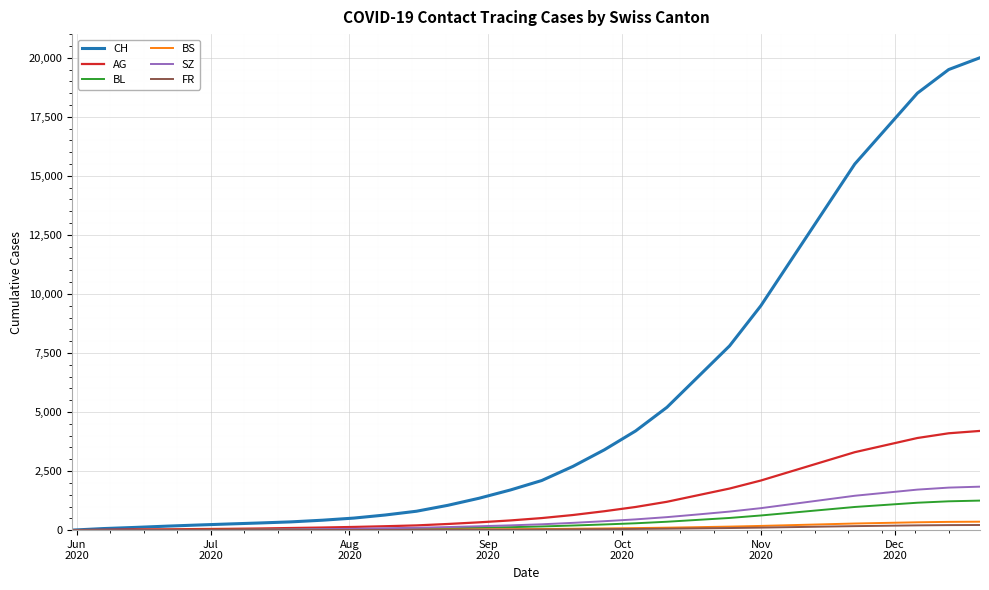

What is the greatest value displayed?

20000